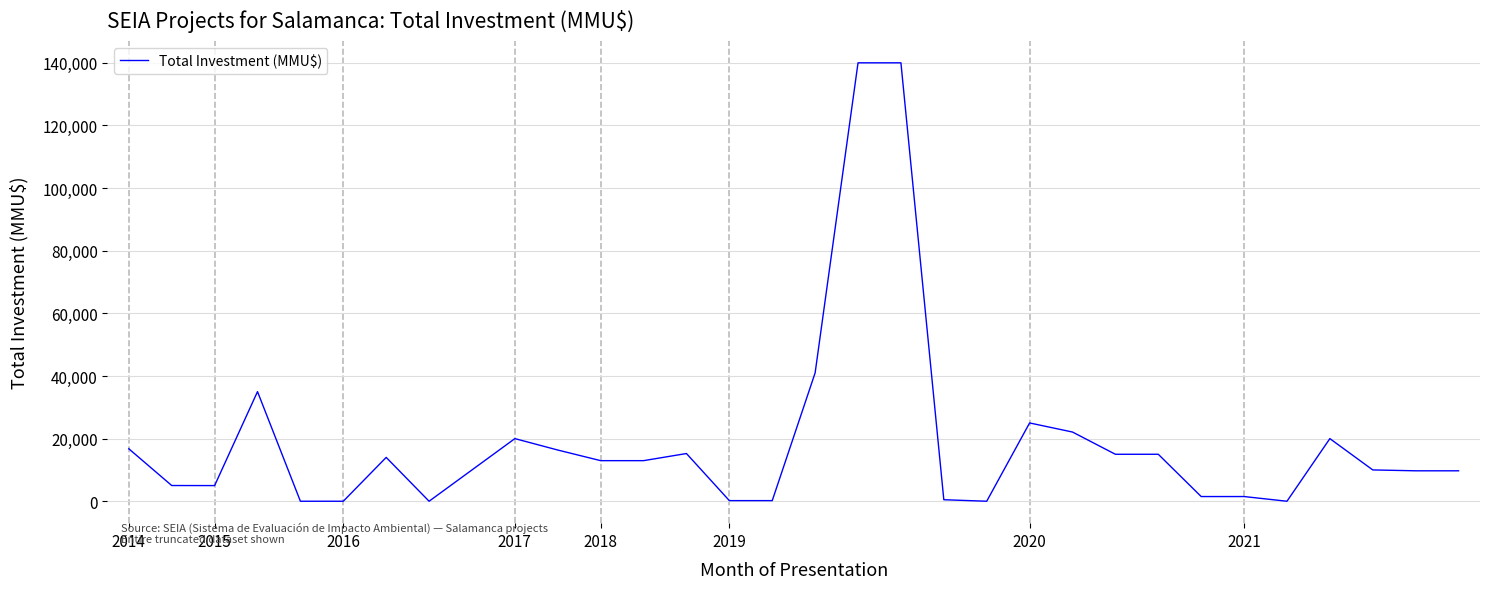

What is the maximum value shown in the chart?

140000